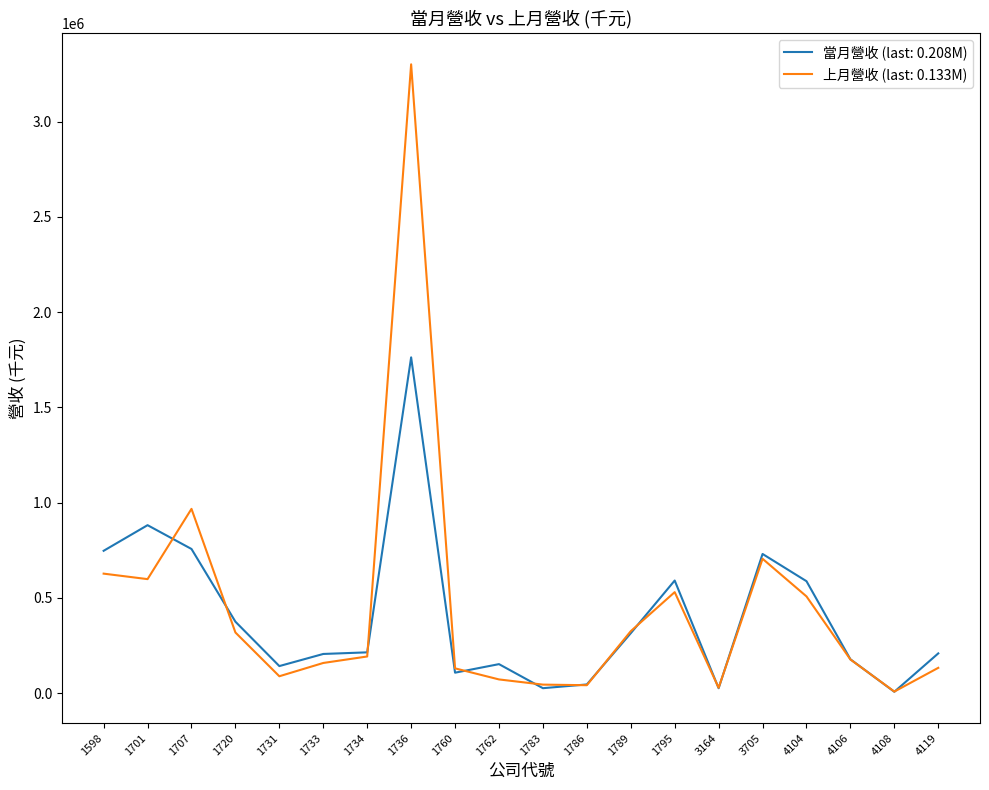

Which series has the widest spread of values?

上月營收 (last: 0.133M)